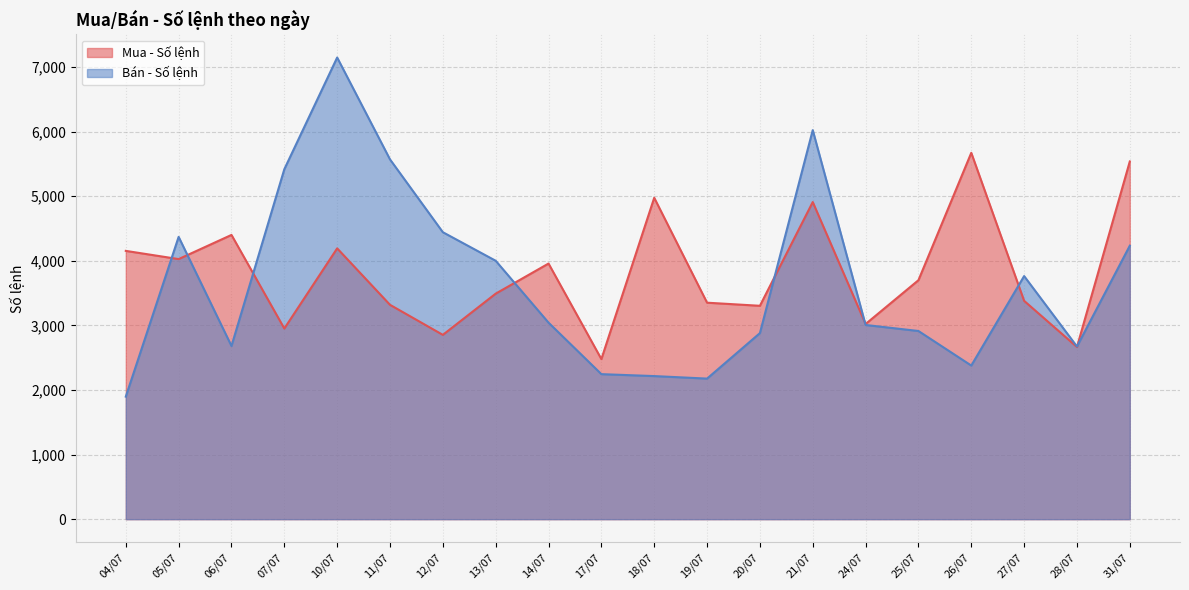

Which label corresponds to the largest value in the chart?

10/07